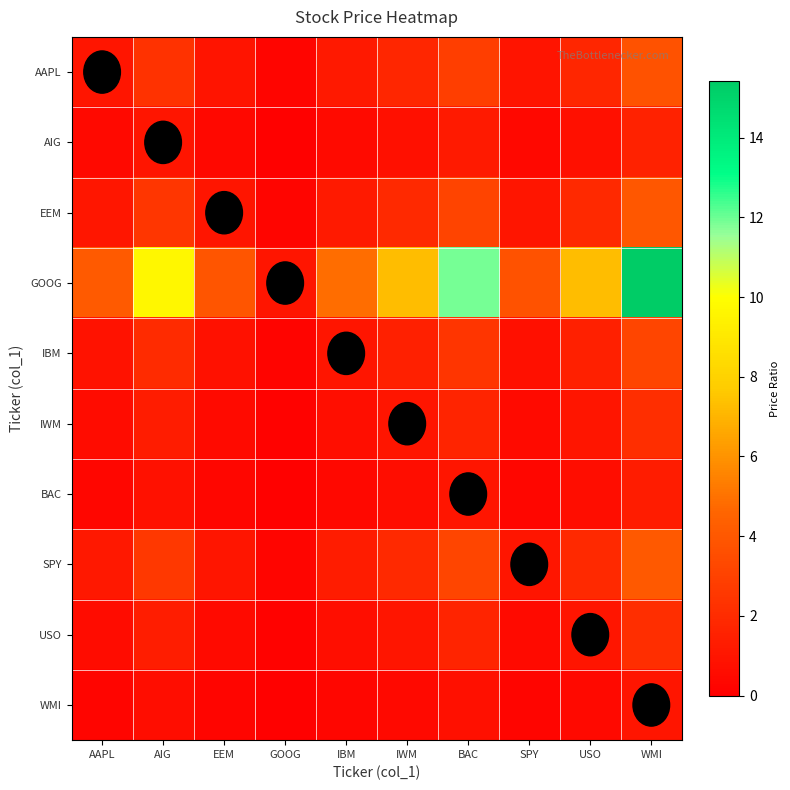

At EEM, list the series in order from largest to smallest.

GOOG, SPY, EEM, AAPL, IBM, USO, IWM, AIG, BAC, WMI